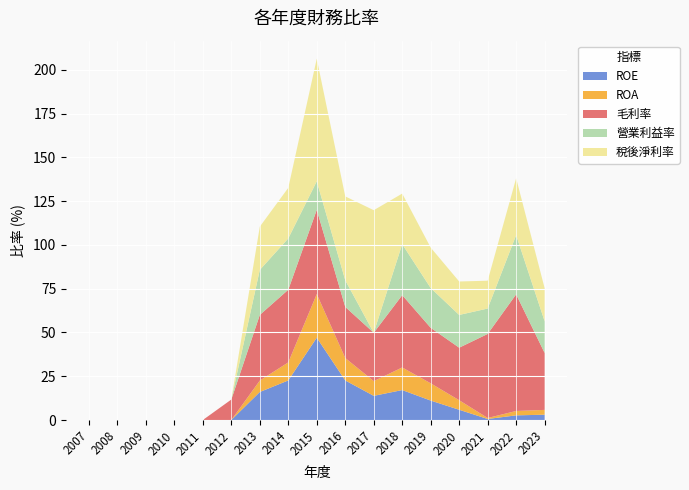

Reading left to right, what are all the values shown in this chart?

ROE: 2007=0.0	2008=0.0	2009=0.0	2010=0.0	2011=0.0	2012=-7.6	2013=16.0	2014=22.6	2015=47.0	2016=22.6	2017=13.8	2018=17.1	2019=11.1	2020=5.8	2021=0.6	2022=2.7	2023=3.0
ROA: 2007=0.0	2008=0.0	2009=0.0	2010=0.0	2011=0.0	2012=-2.9	2013=6.5	2014=10.3	2015=24.9	2016=12.8	2017=8.4	2018=12.9	2019=9.8	2020=5.5	2021=0.6	2022=2.5	2023=2.8
毛利率: 2007=0.0	2008=0.0	2009=0.0	2010=0.0	2011=0.0	2012=11.7	2013=37.5	2014=41.5	2015=48.1	2016=29.2	2017=27.6	2018=41.3	2019=31.7	2020=30.0	2021=48.0	2022=66.6	2023=32.5
營業利益率: 2007=0.0	2008=0.0	2009=0.0	2010=0.0	2011=0.0	2012=-166.0	2013=25.7	2014=29.3	2015=16.3	2016=15.2	2017=-1.6	2018=29.1	2019=22.7	2020=18.7	2021=14.5	2022=33.8	2023=18.1
稅後淨利率: 2007=0.0	2008=0.0	2009=0.0	2010=0.0	2011=0.0	2012=-188.0	2013=24.7	2014=28.9	2015=167.0	2016=47.9	2017=81.1	2018=28.9	2019=23.1	2020=19.1	2021=15.9	2022=32.5	2023=18.9